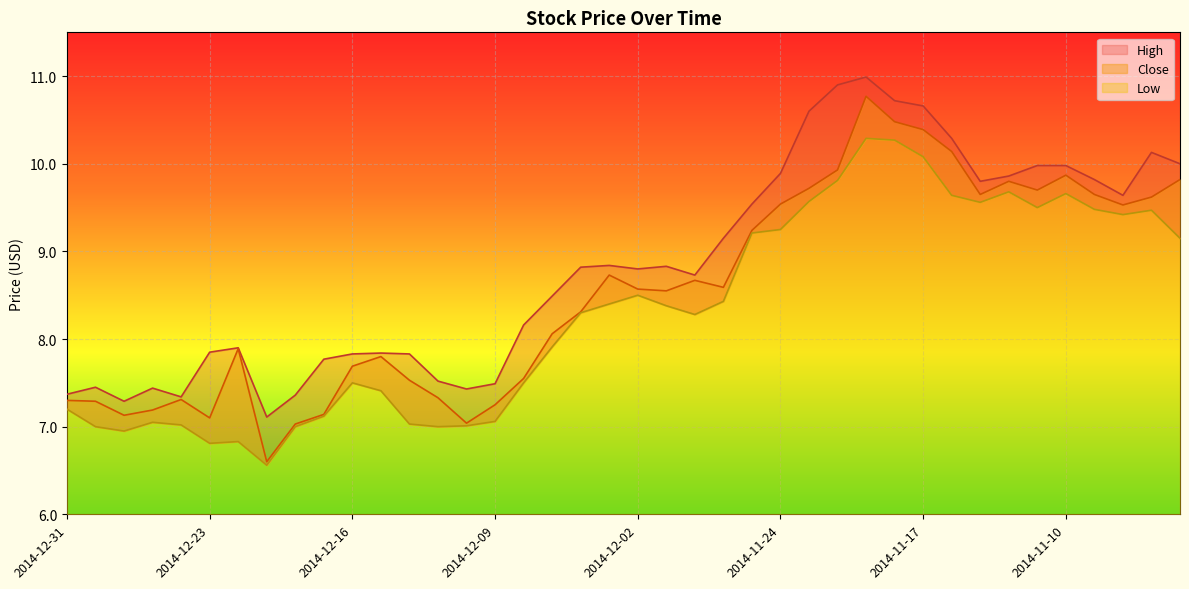

Count the number of data series in this chart.

3